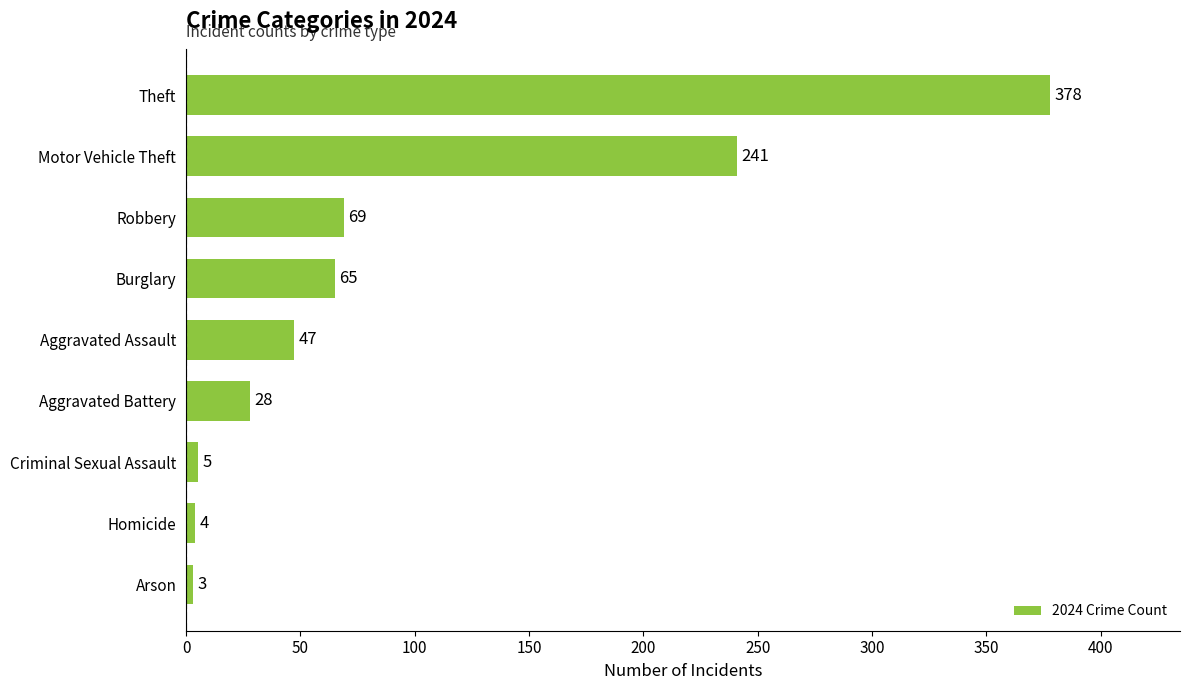

What is the difference between the second highest and second lowest values?

237